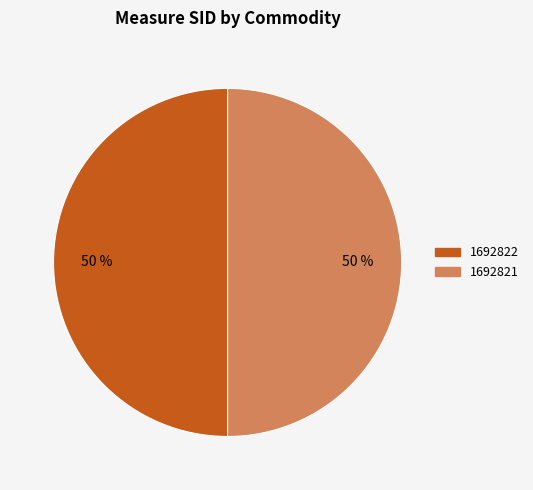

What percentage is the 1692821 slice, to the nearest percent?

50%